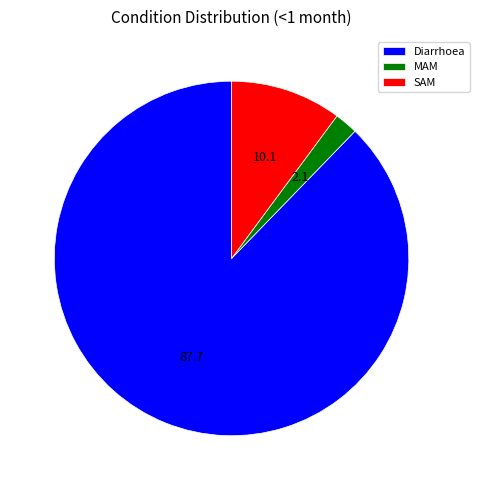

How many slices are in this pie chart?

3